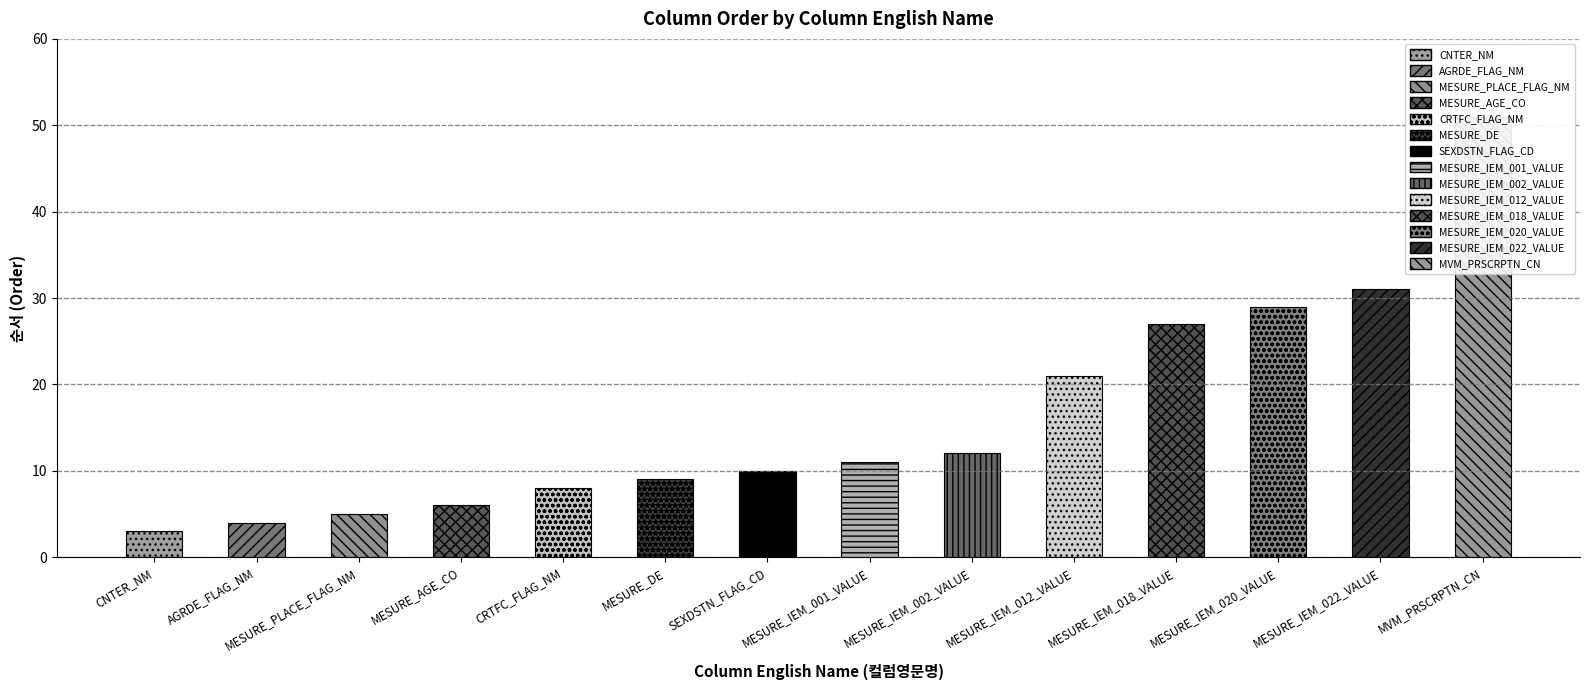

How many data points are less than 11?

7